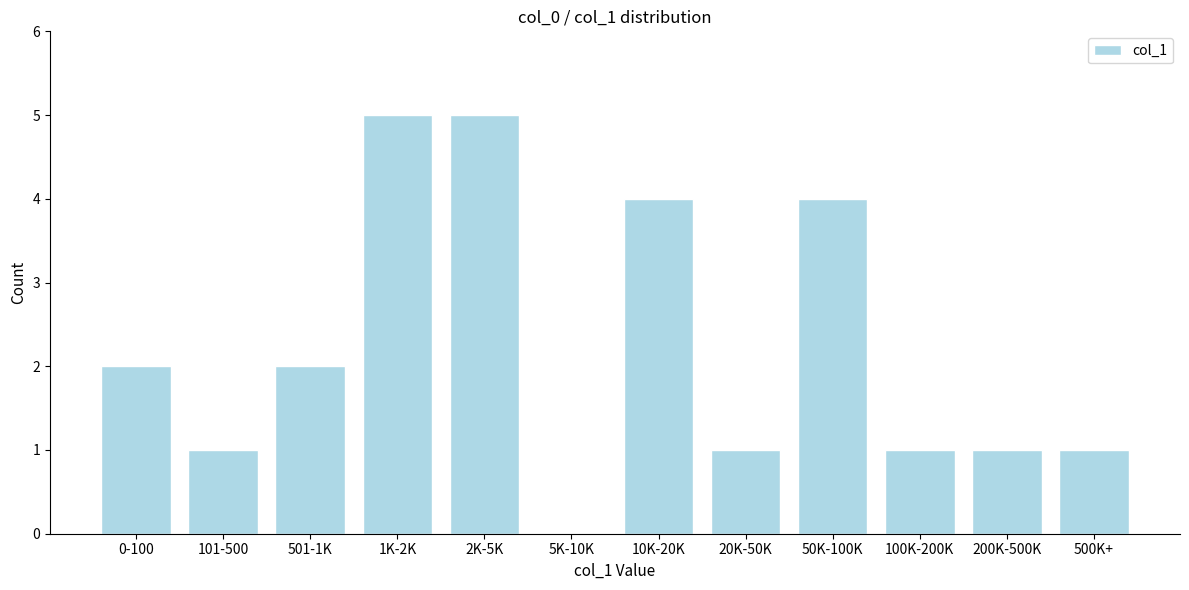

Reading left to right, transcribe all the data shown in this chart.

0-100=2	101-500=1	501-1K=2	1K-2K=5	2K-5K=5	5K-10K=0	10K-20K=4	20K-50K=1	50K-100K=4	100K-200K=1	200K-500K=1	500K+=1